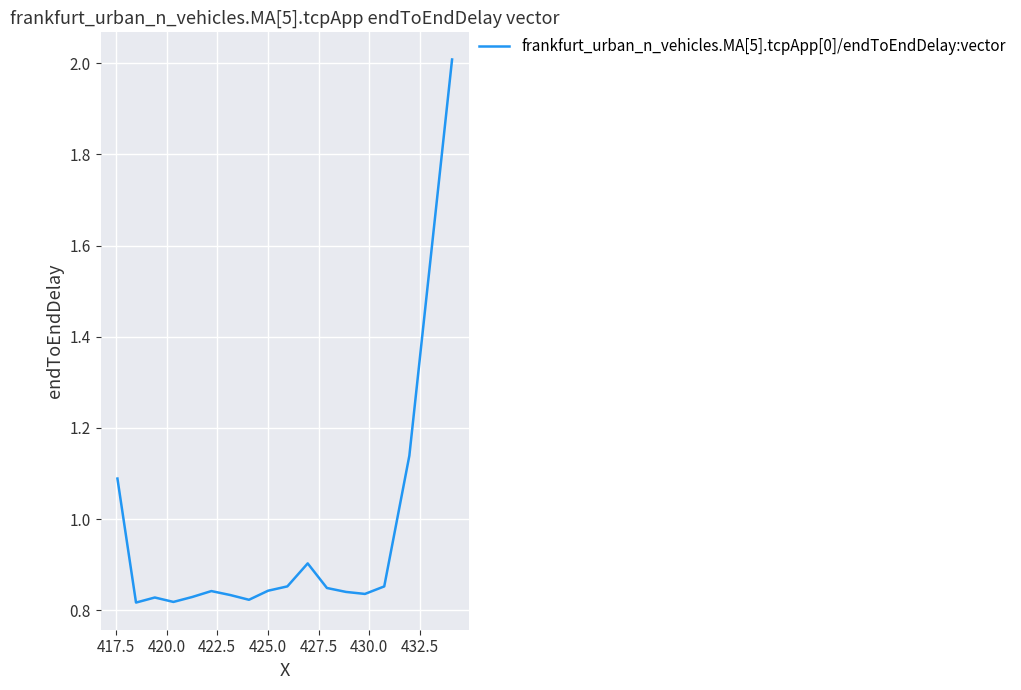

What is the difference between the maximum and minimum values?

1.2